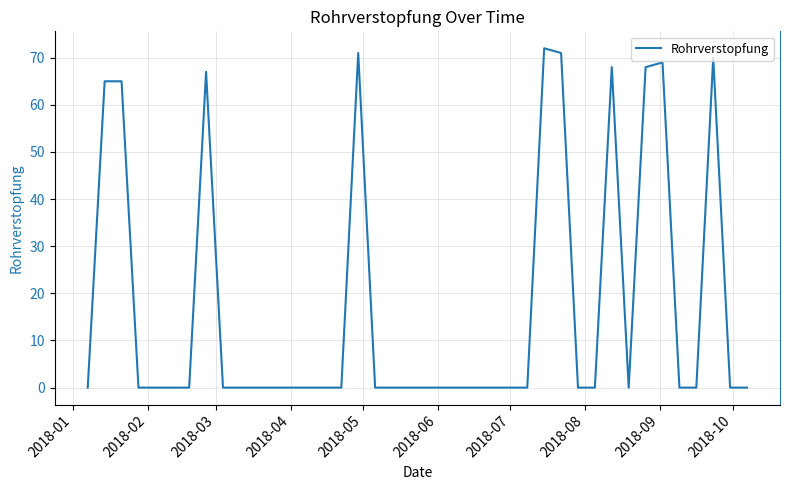

What is the average value?

17